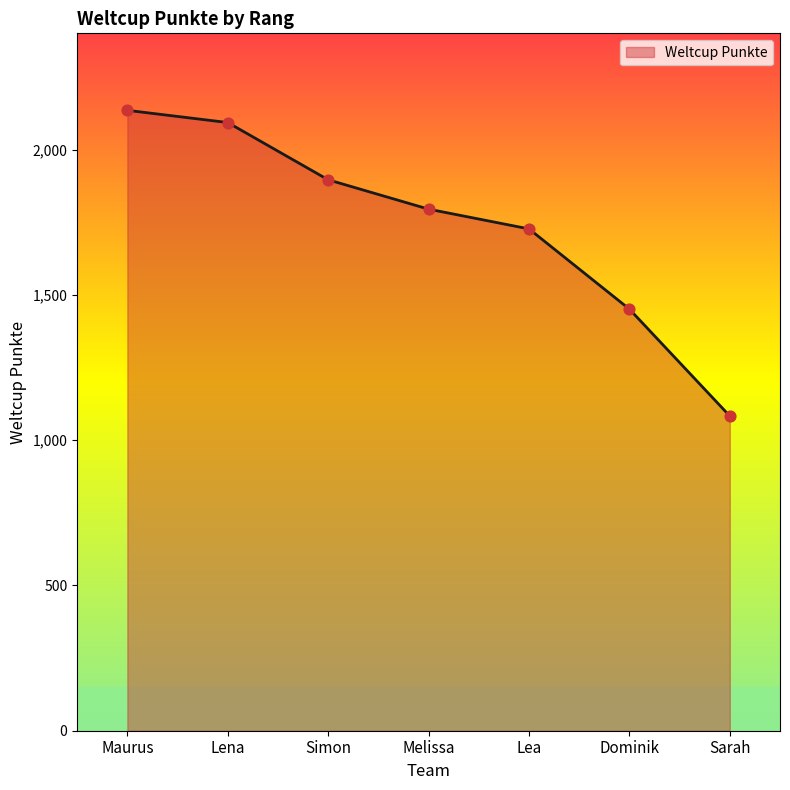

Between Sarah and Lea, which is larger?

Lea